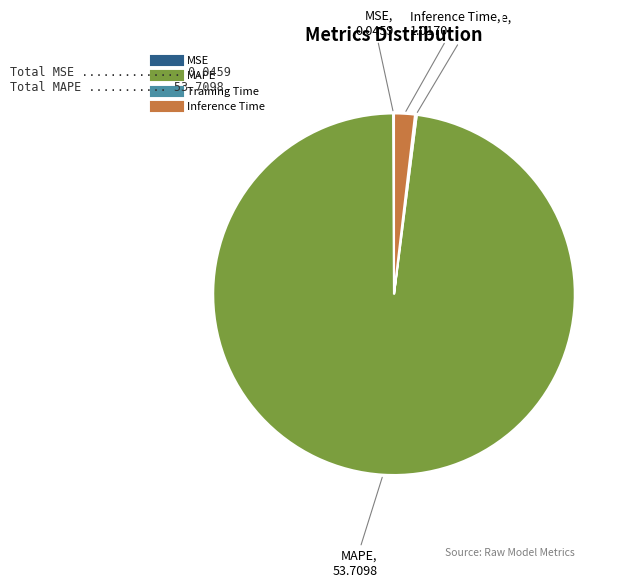

Does any single category account for the majority?

Yes